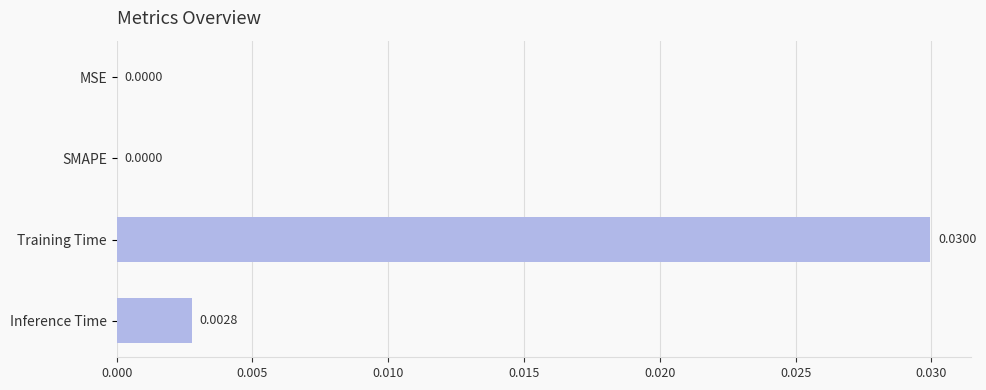

How many values are above zero?

2